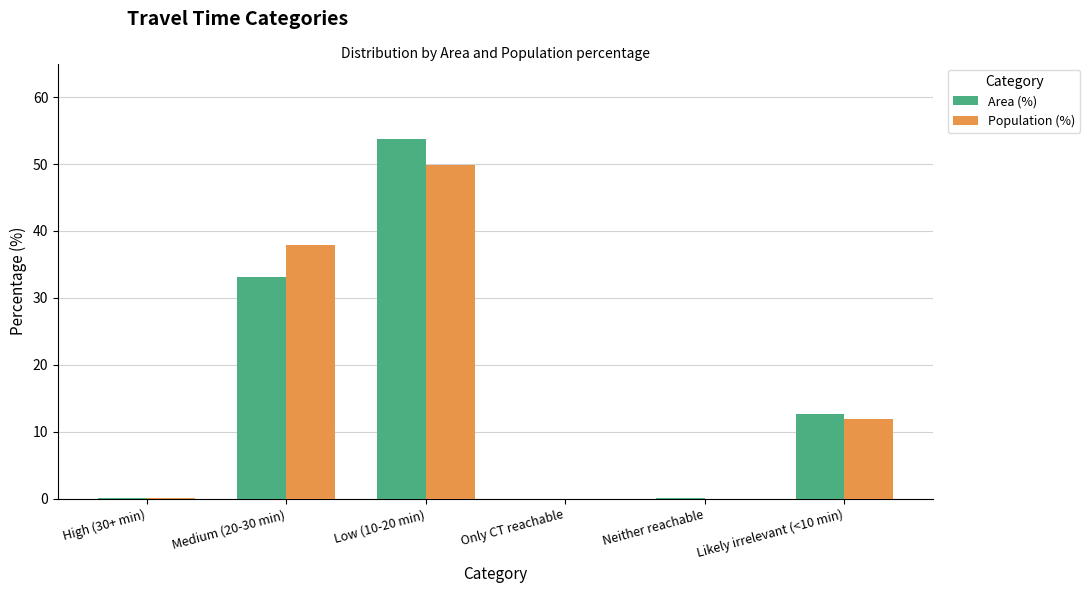

At which category is the sum across all series the highest?

Low (10-20 min)